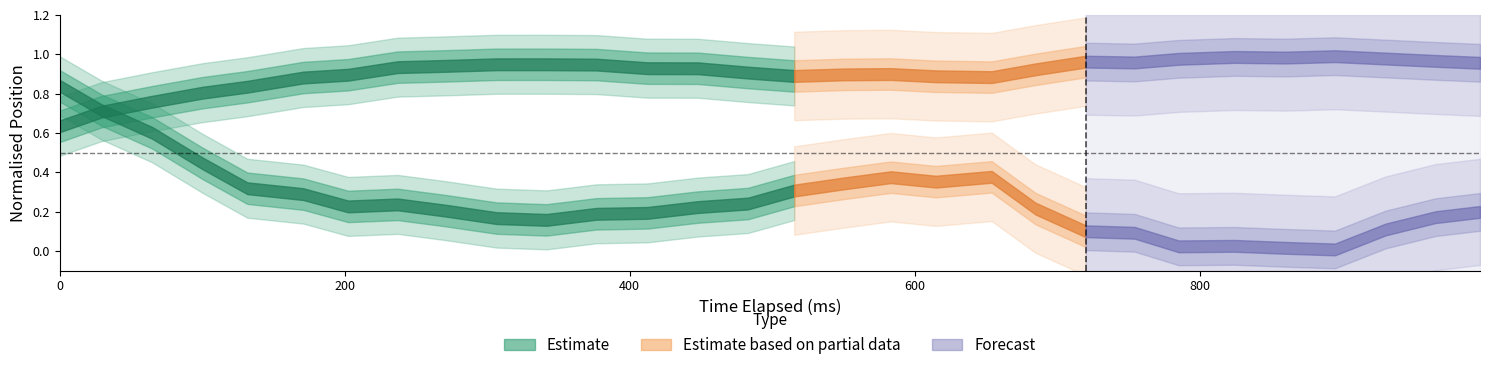

What is the total value across all series at 21?

1.1